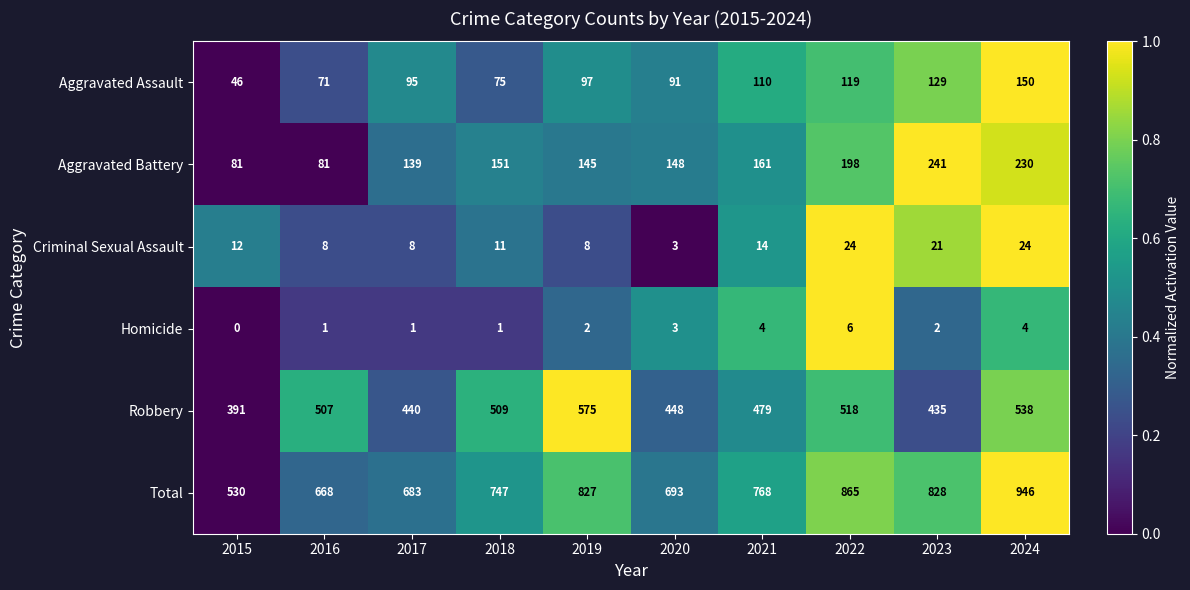

What is the highest value of the Total series?

946